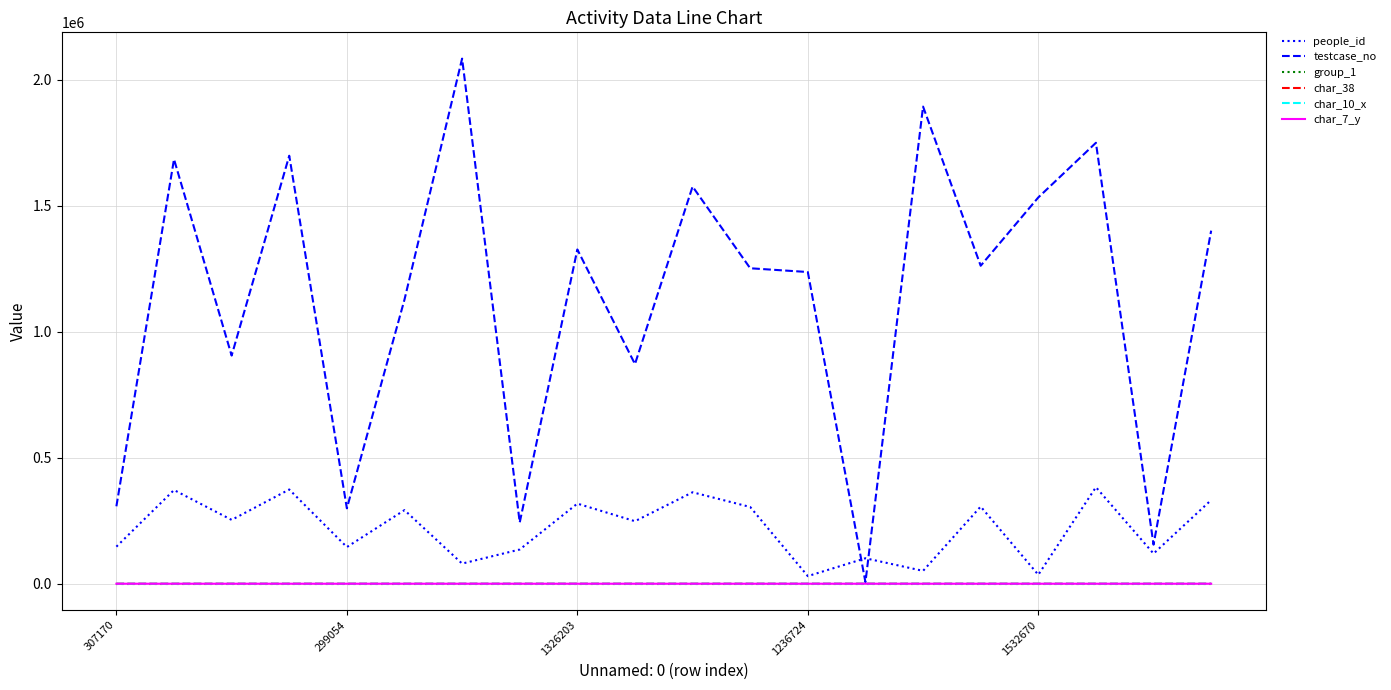

Which series has the widest spread of values?

testcase_no